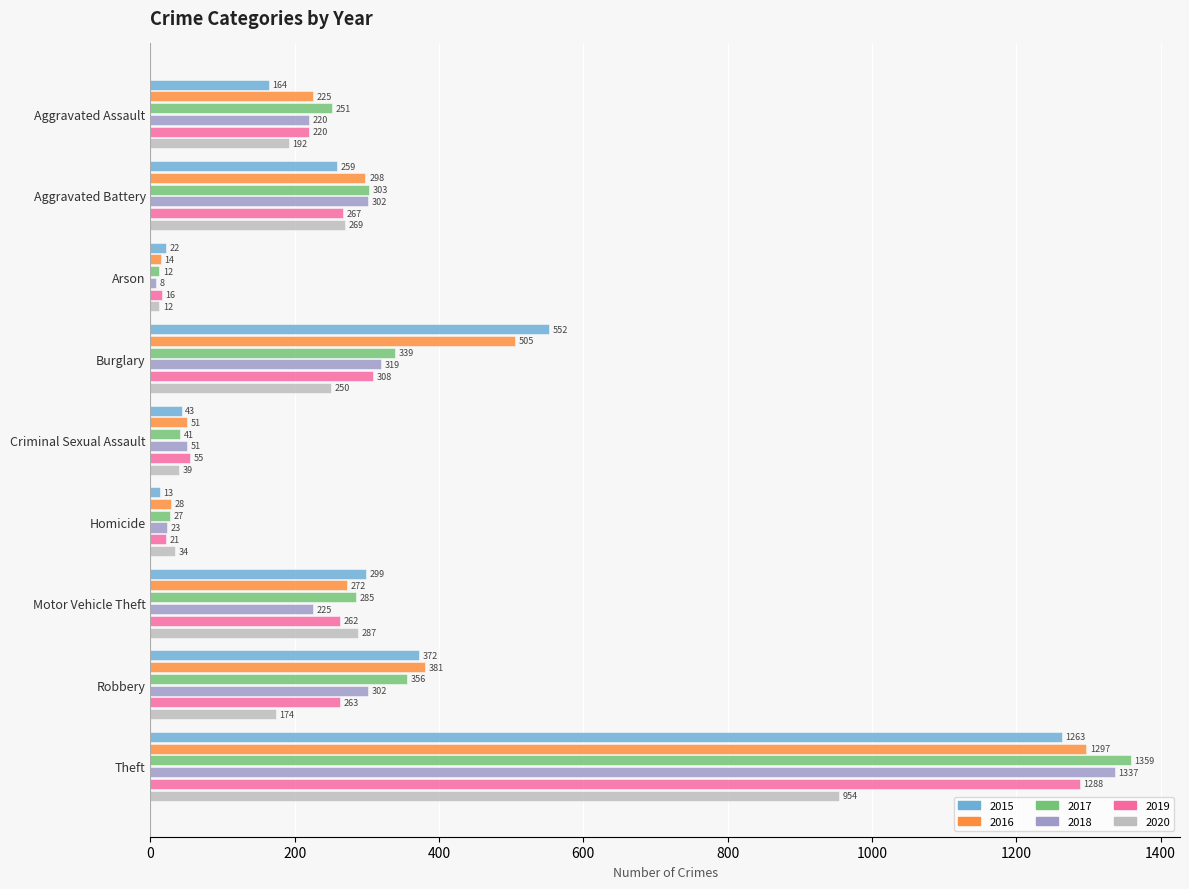

Is the value of 2018 at Homicide greater than the value of 2020 at Aggravated Battery?

No